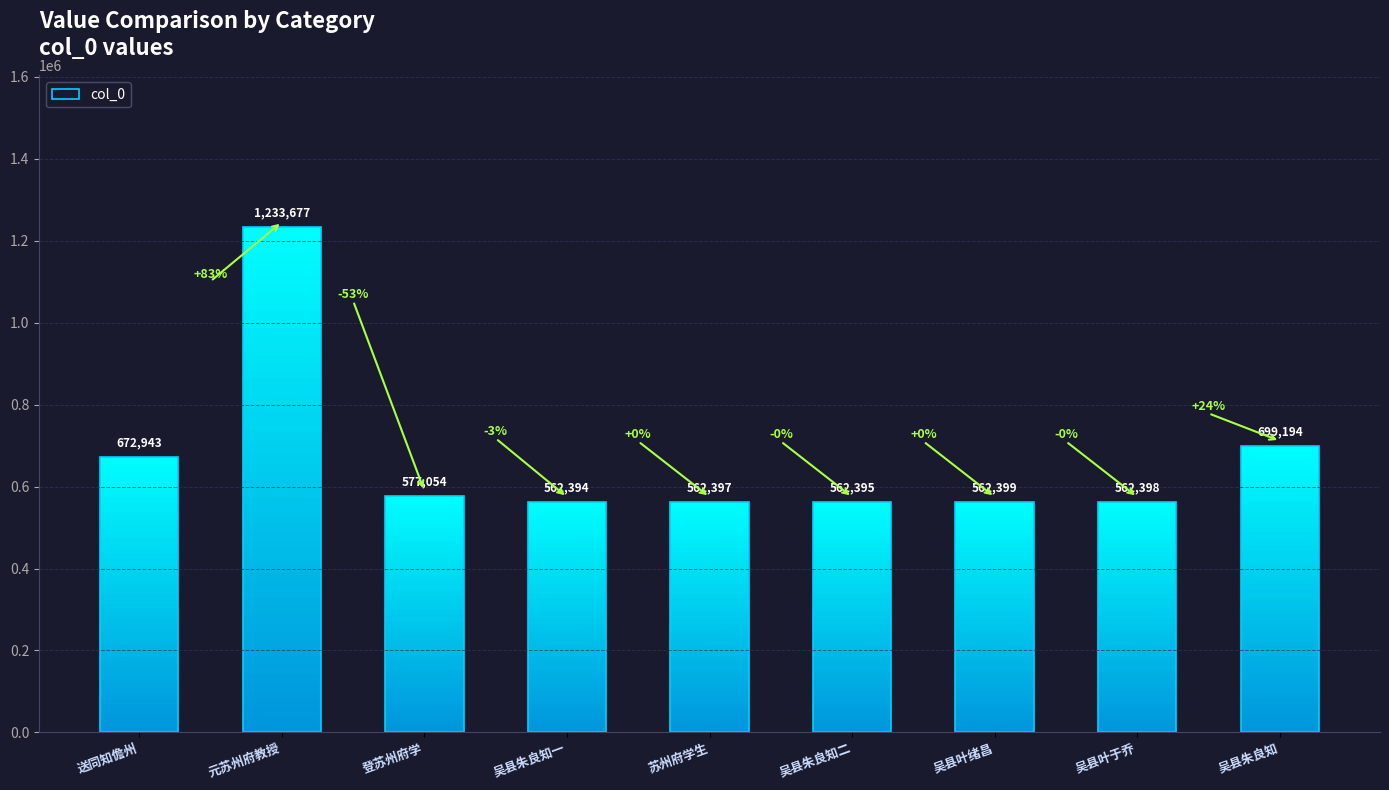

What is the change in value from 元苏州府教授 to 吴县朱良知?

-534483